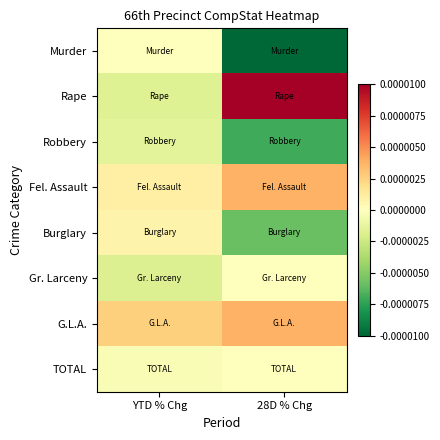

Count the number of data series in this chart.

8